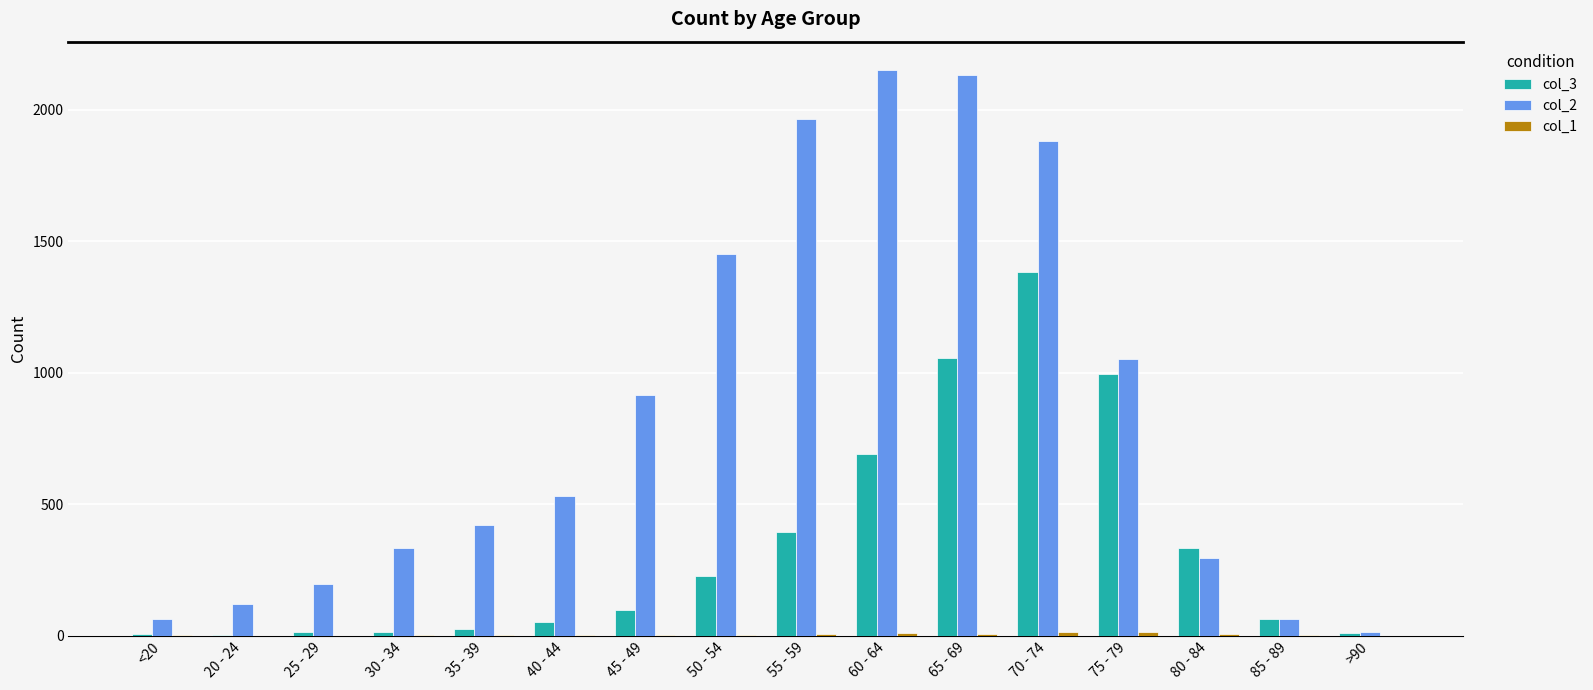

At which category is the sum across all series the highest?

70 - 74